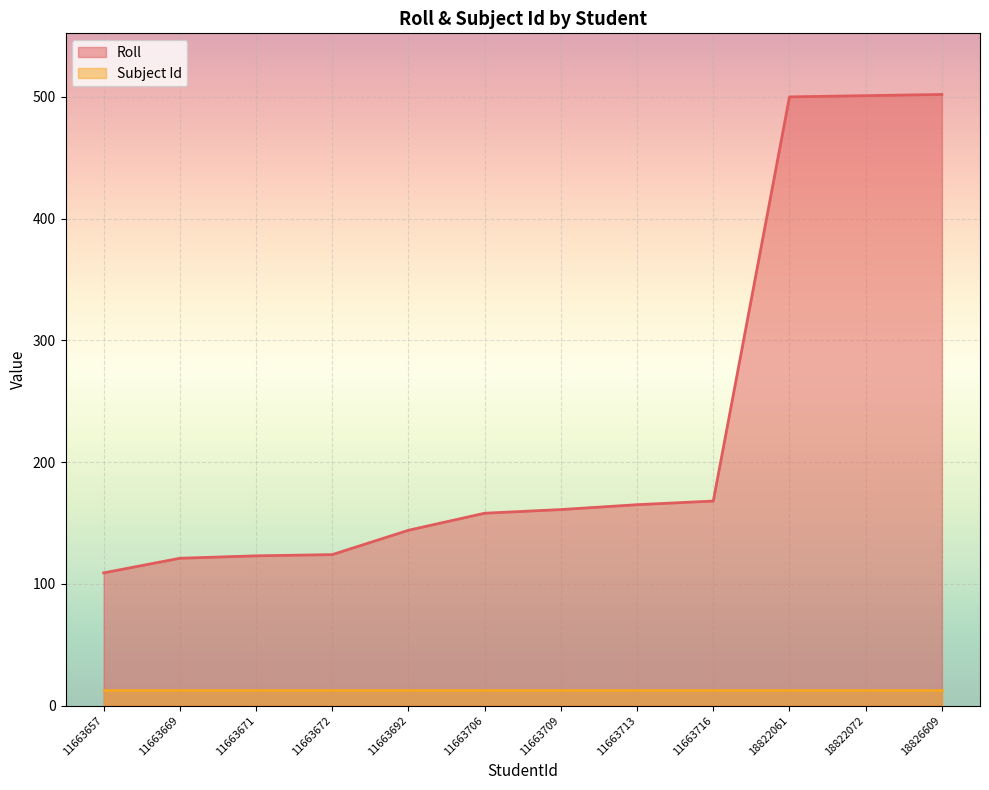

True or false: the data shows 121 at 11663669.

True